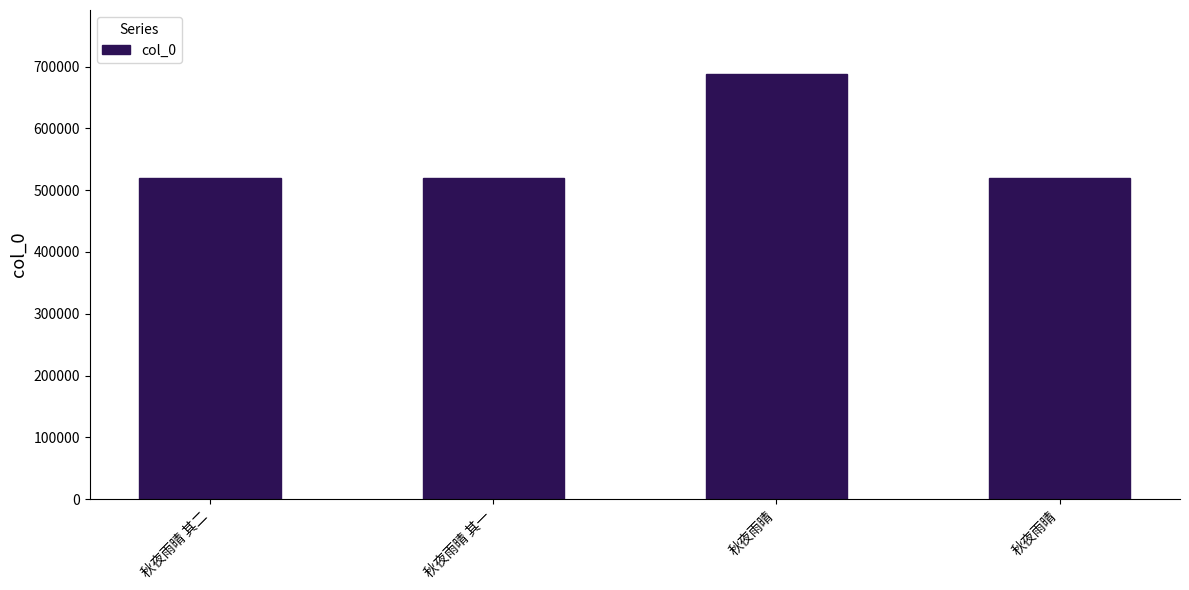

What is the approximate value at 秋夜雨晴, to the nearest 50?

688200